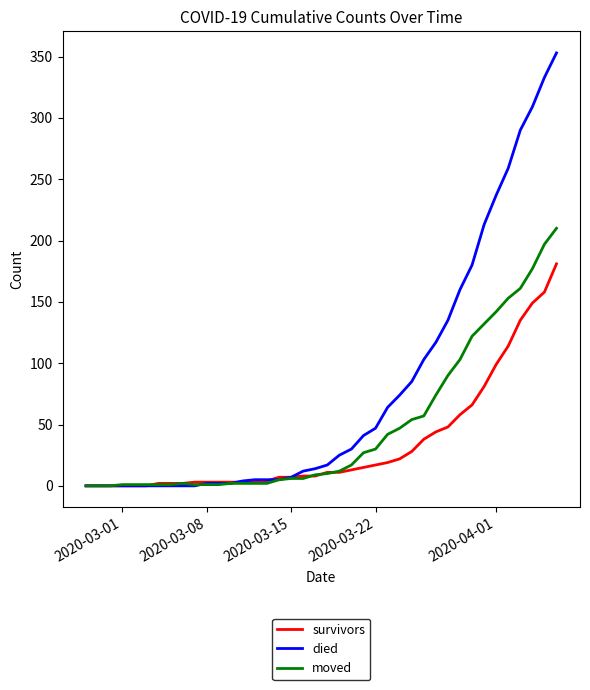

List the series in order of their peak value, highest first.

died, moved, survivors